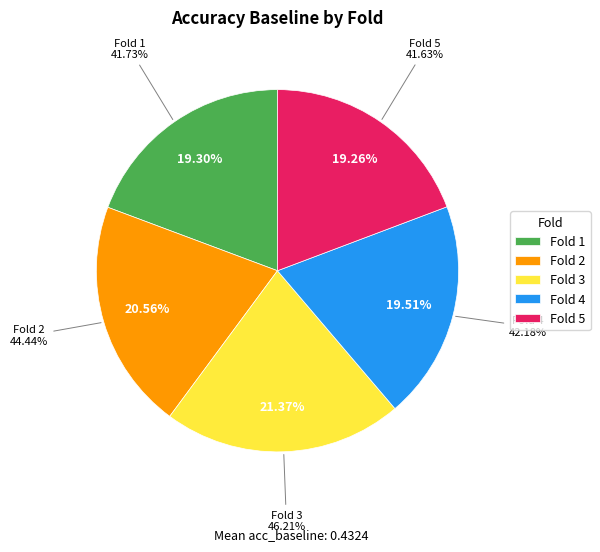

To the nearest percent, what portion does 5 represent?

19%